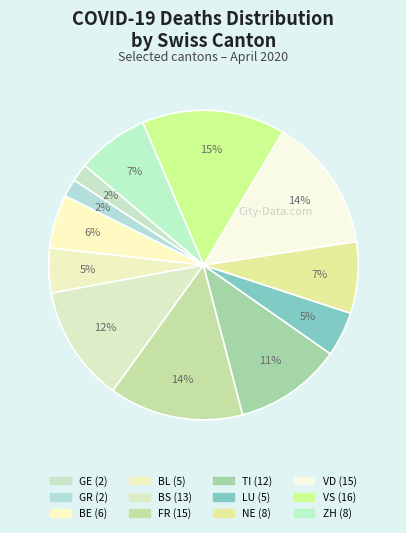

What percentage is the GR slice, to the nearest percent?

2%